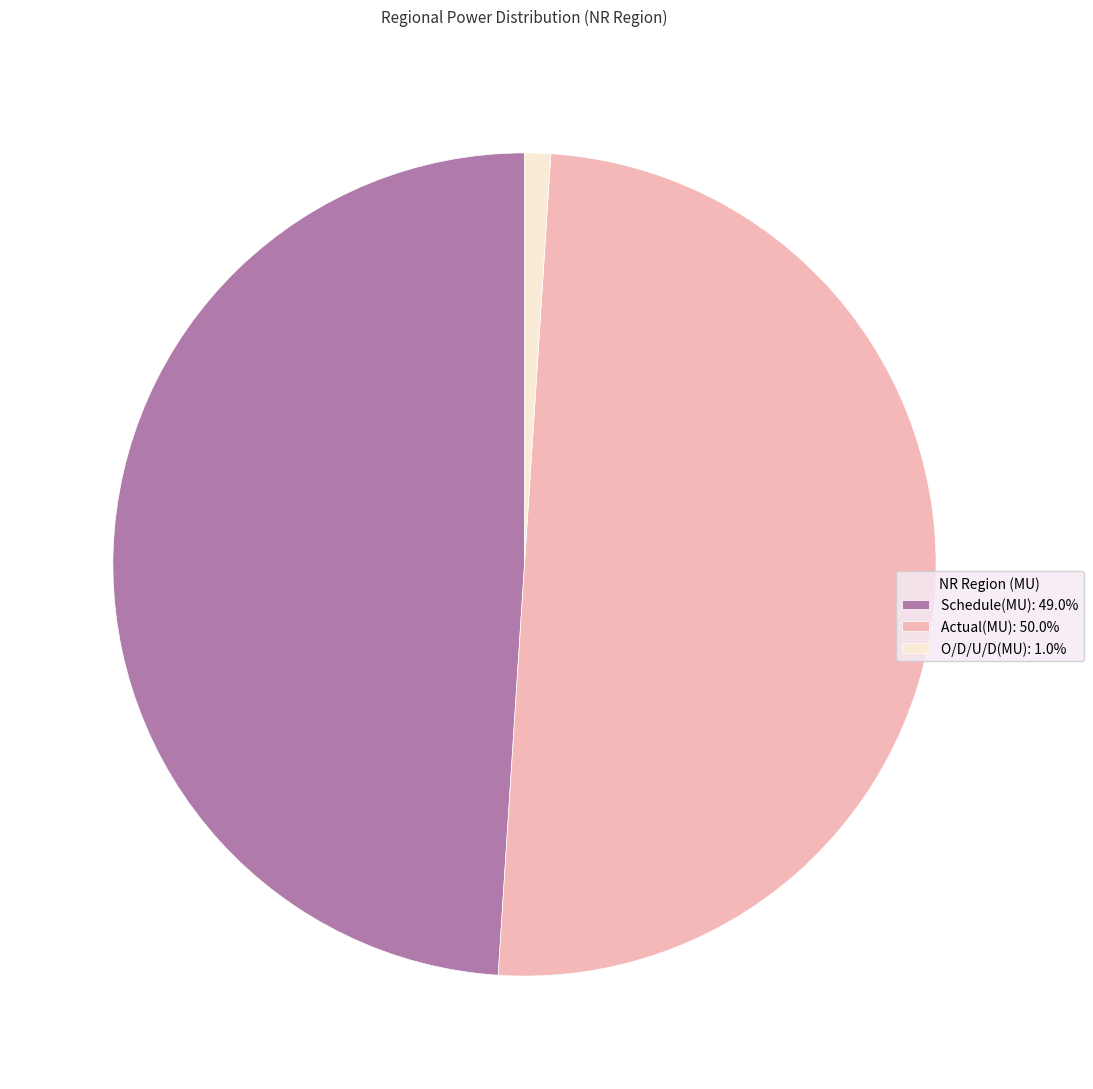

Which has a higher value, Schedule(MU) or Actual(MU)?

Actual(MU)